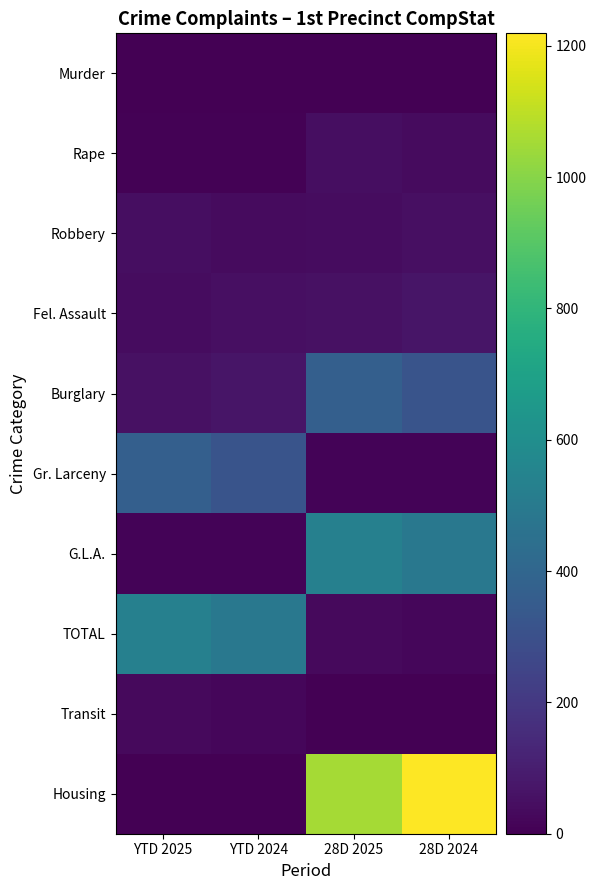

Reading left to right, extract all data points from this chart.

Murder: YTD 2025=0	YTD 2024=0	28D 2025=0	28D 2024=1
Rape: YTD 2025=9	YTD 2024=5	28D 2025=44	28D 2024=37
Robbery: YTD 2025=44	YTD 2024=37	28D 2025=40	28D 2024=49
Fel. Assault: YTD 2025=40	YTD 2024=49	28D 2025=55	28D 2024=68
Burglary: YTD 2025=55	YTD 2024=68	28D 2025=370	28D 2024=317
Gr. Larceny: YTD 2025=370	YTD 2024=317	28D 2025=12	28D 2024=10
G.L.A.: YTD 2025=12	YTD 2024=10	28D 2025=530	28D 2024=487
TOTAL: YTD 2025=530	YTD 2024=487	28D 2025=33	28D 2024=21
Transit: YTD 2025=33	YTD 2024=21	28D 2025=0	28D 2024=0
Housing: YTD 2025=0	YTD 2024=0	28D 2025=1055	28D 2024=1219